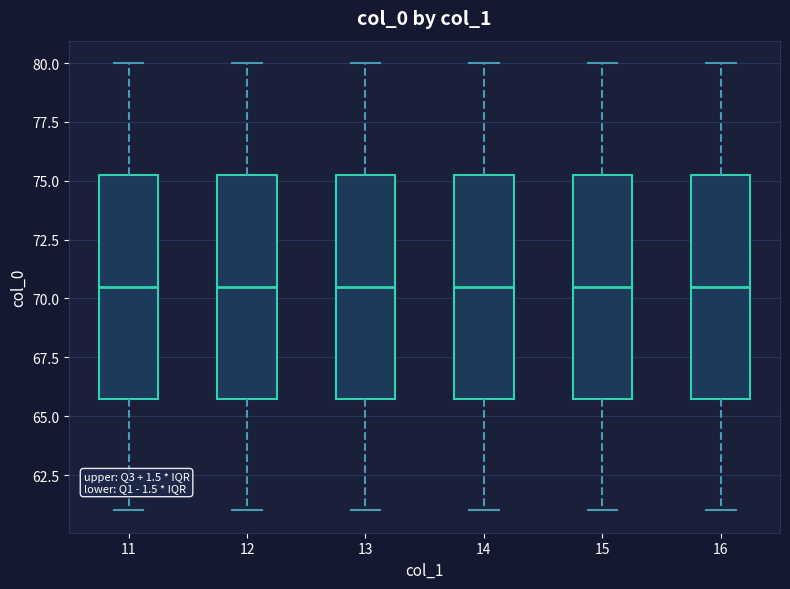

Reading left to right, transcribe this box plot: for each box, give where its median line is, the range the box spans, and where its two whiskers end, as read against the y-axis. The values are not printed on the chart, so give them approximately, as read against the axis.

11: median 70.5, box 66.0 to 75.5, whiskers 61.0 to 80.0
12: median 70.5, box 66.0 to 75.5, whiskers 61.0 to 80.0
13: median 70.5, box 66.0 to 75.5, whiskers 61.0 to 80.0
14: median 70.5, box 66.0 to 75.5, whiskers 61.0 to 80.0
15: median 70.5, box 66.0 to 75.5, whiskers 61.0 to 80.0
16: median 70.5, box 66.0 to 75.5, whiskers 61.0 to 80.0